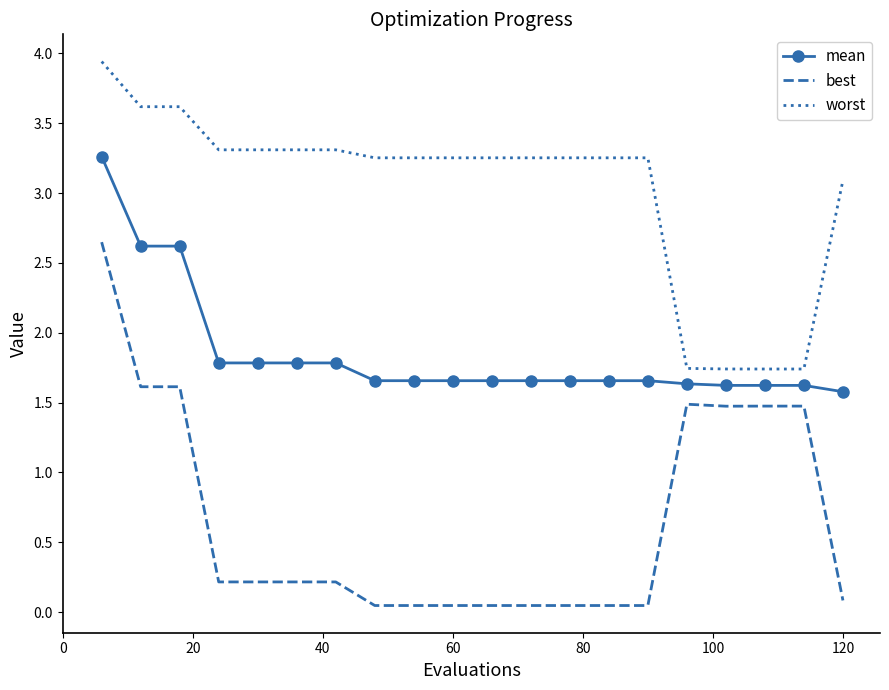

What is the sum of all mean values?

37.0